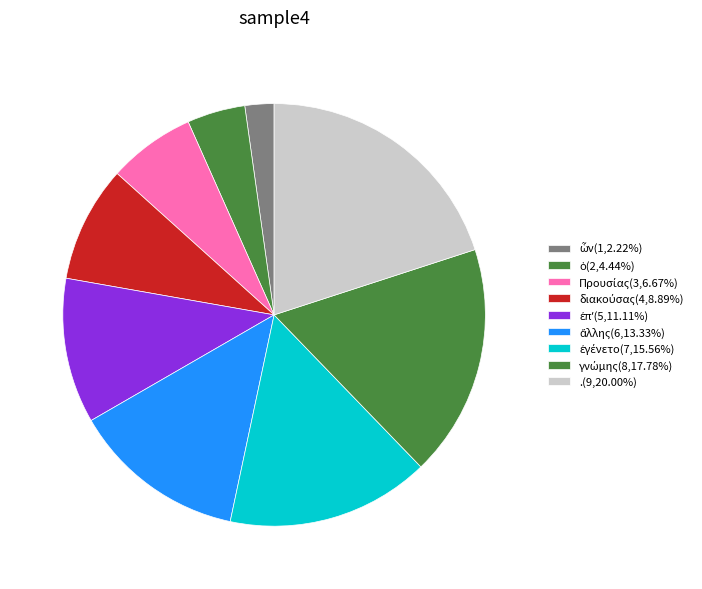

Does any single category account for the majority?

No